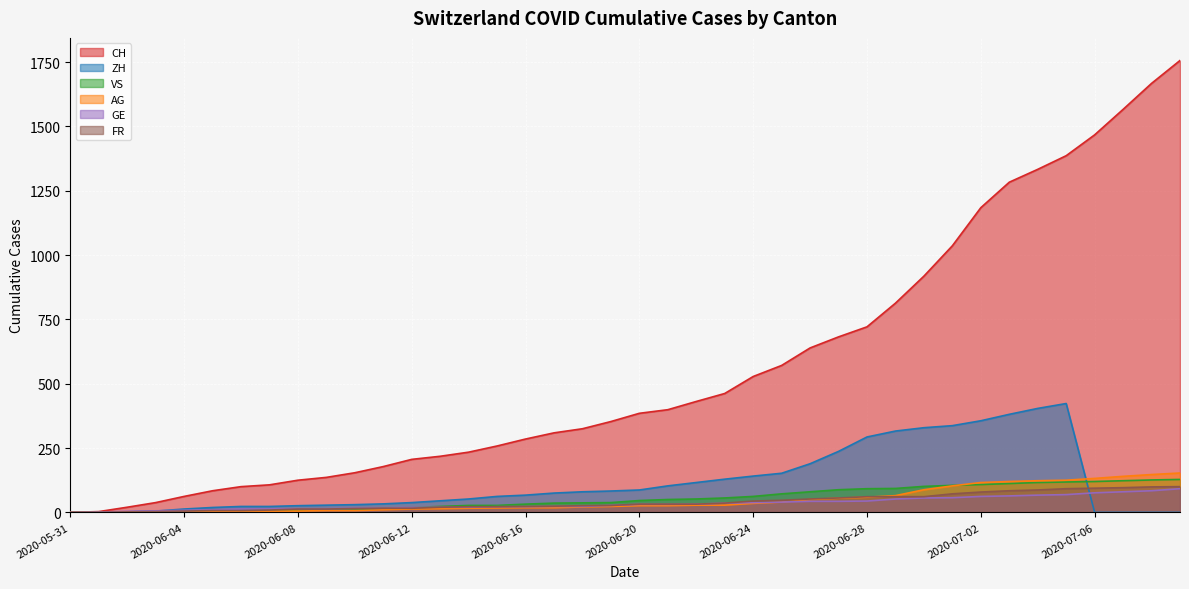

How many values in GE are above zero?

39